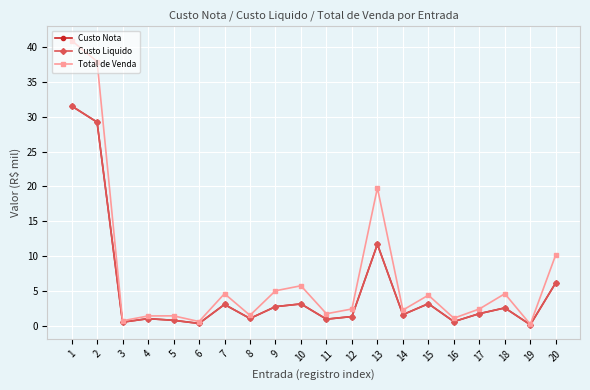

What is the highest value of the Custo Nota series?

31.6